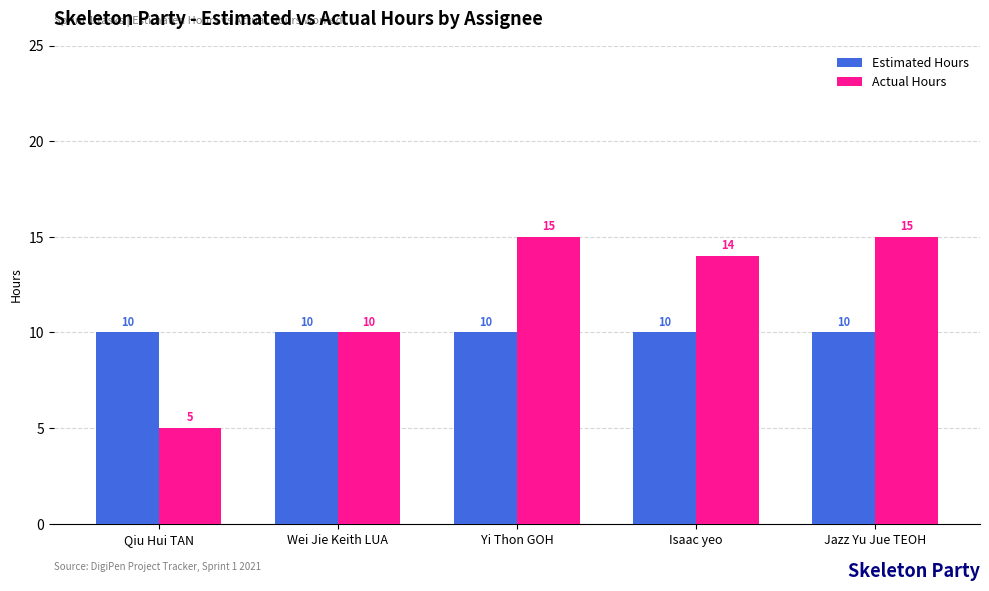

How many series are shown in this chart?

2